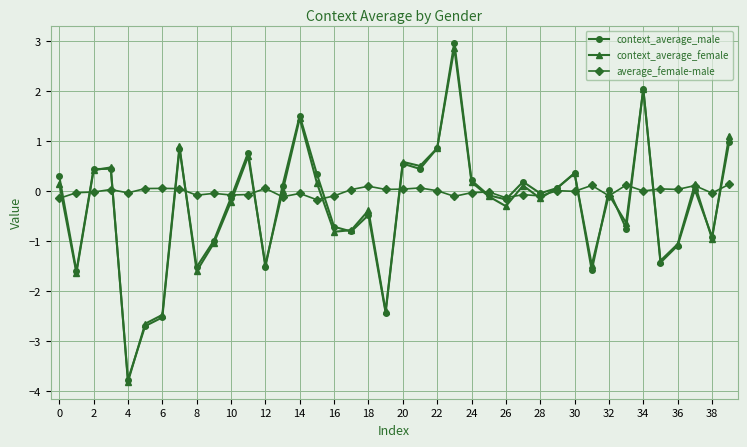

How many distinct data groups are displayed?

3